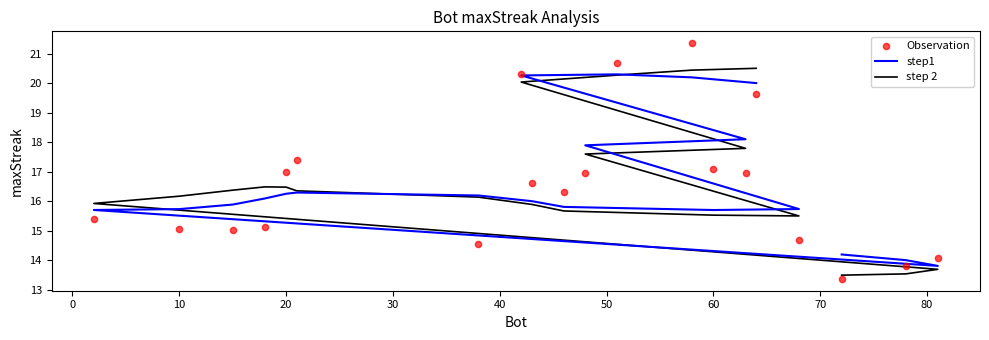

Which series has the widest spread of Y values?

Observation